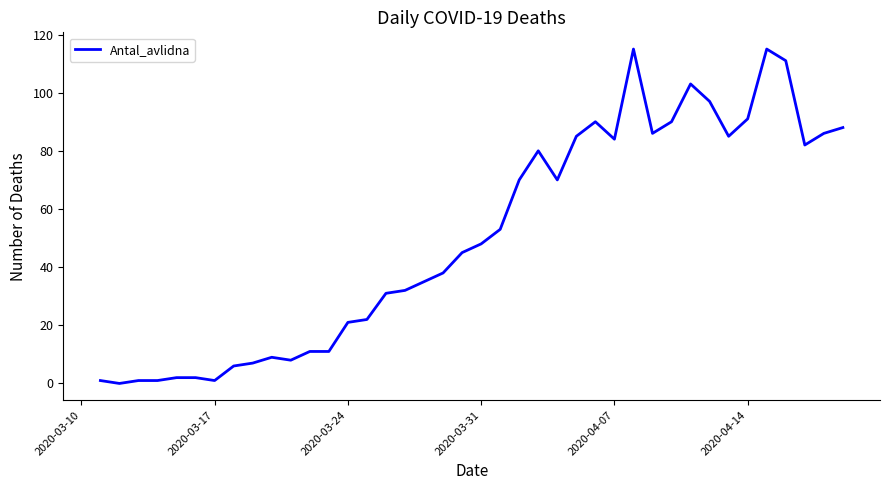

How many lines are shown in the chart?

1